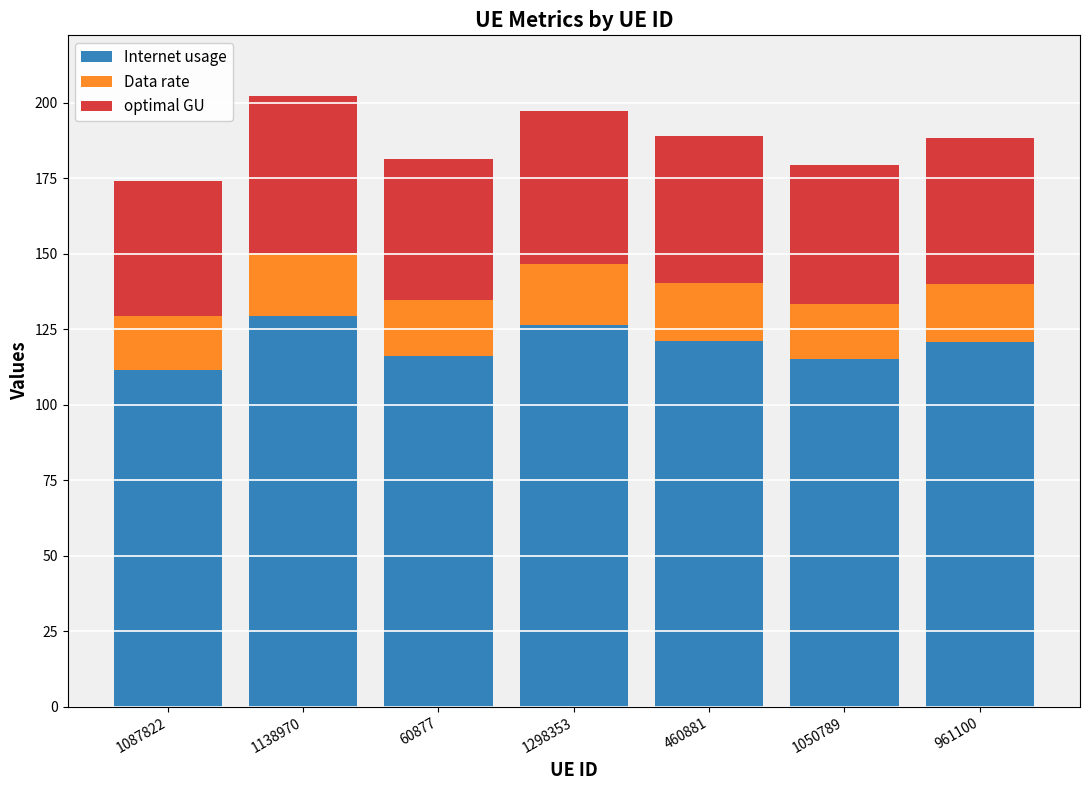

The value of Internet usage at 961100 is 120.6. True or false?

True